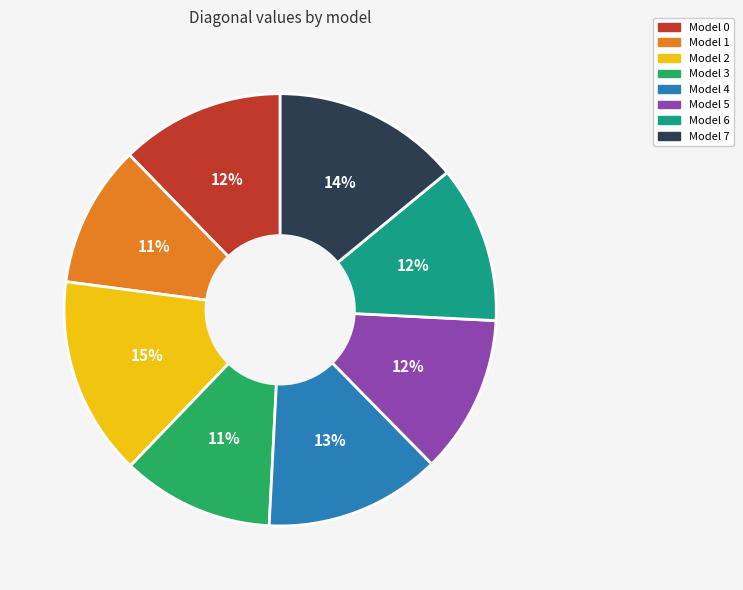

Does Model 0 represent more than half of the total?

No